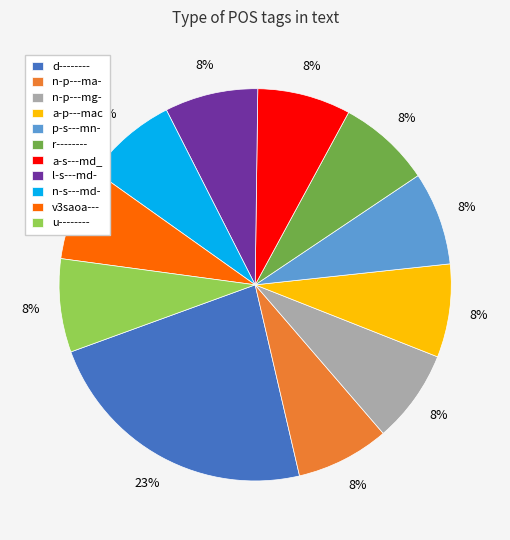

What is the ratio of the value at v3saoa--- to the value at a-s---md_?

1.0